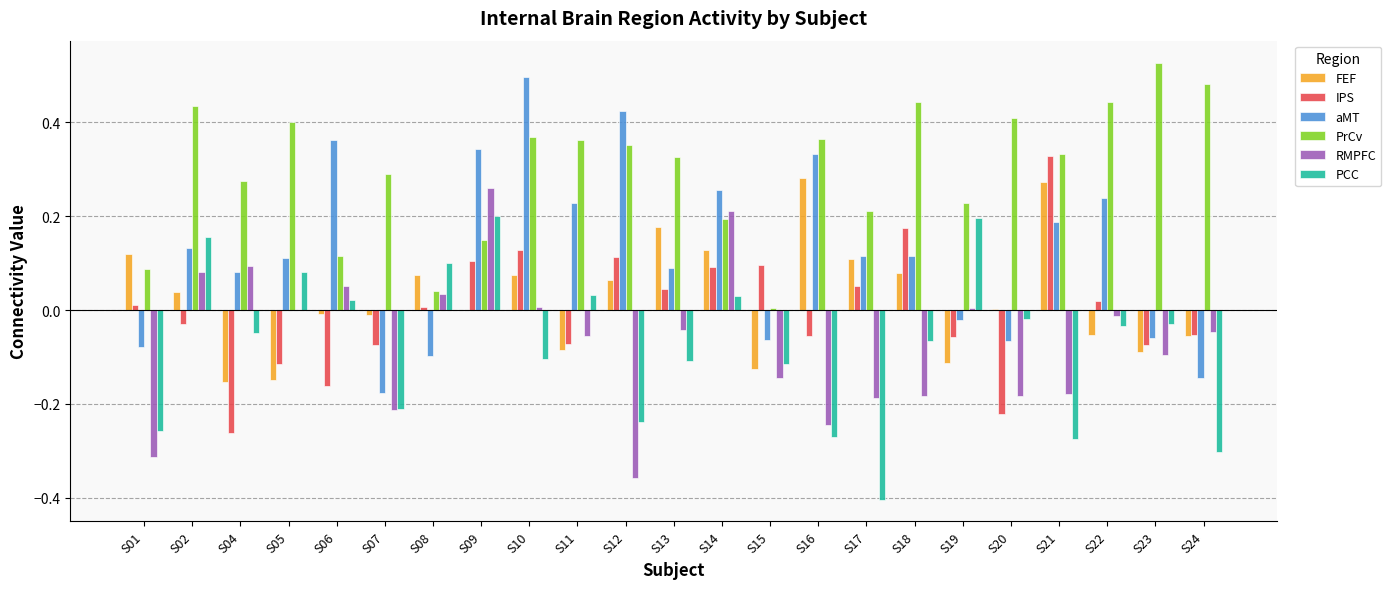

At which label does RMPFC first exceed 0?

S02